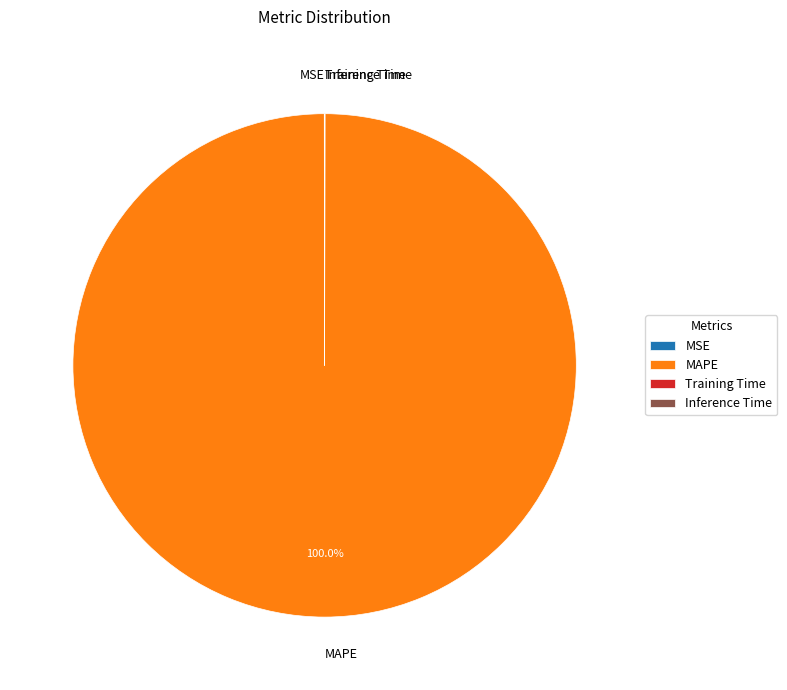

Which category has the biggest portion of the pie?

MAPE